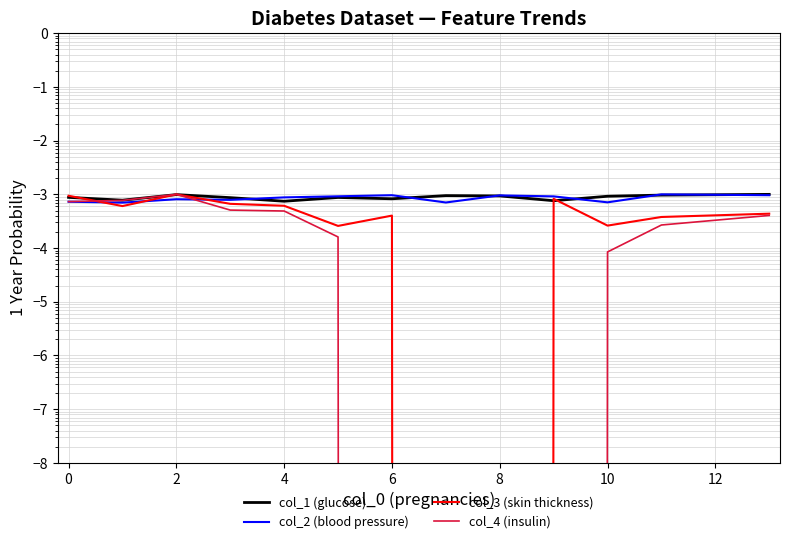

True or false: col_4 (insulin) has a value of 0.0 at 4.

False